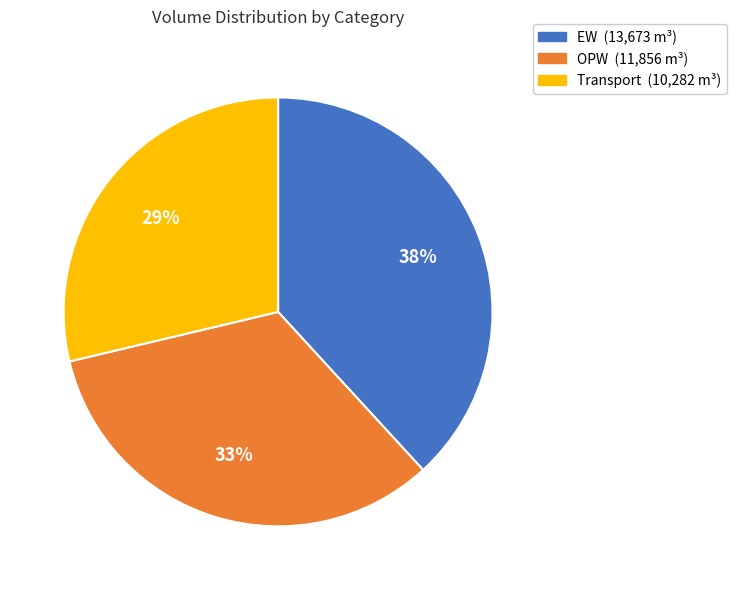

To the nearest percent, what percentage of the pie is EW?

38%